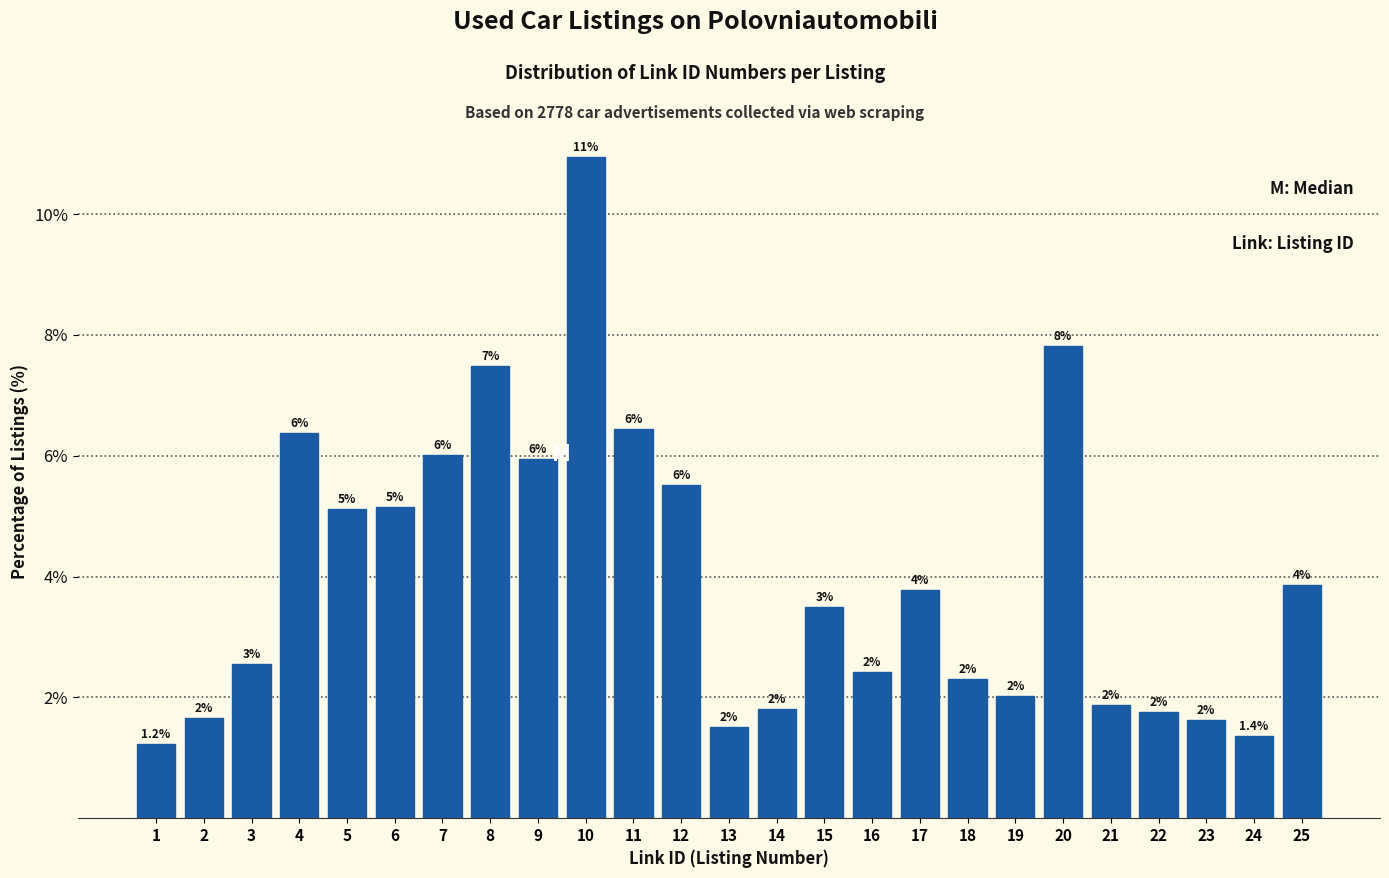

Which has a higher value, 3 or 17?

17